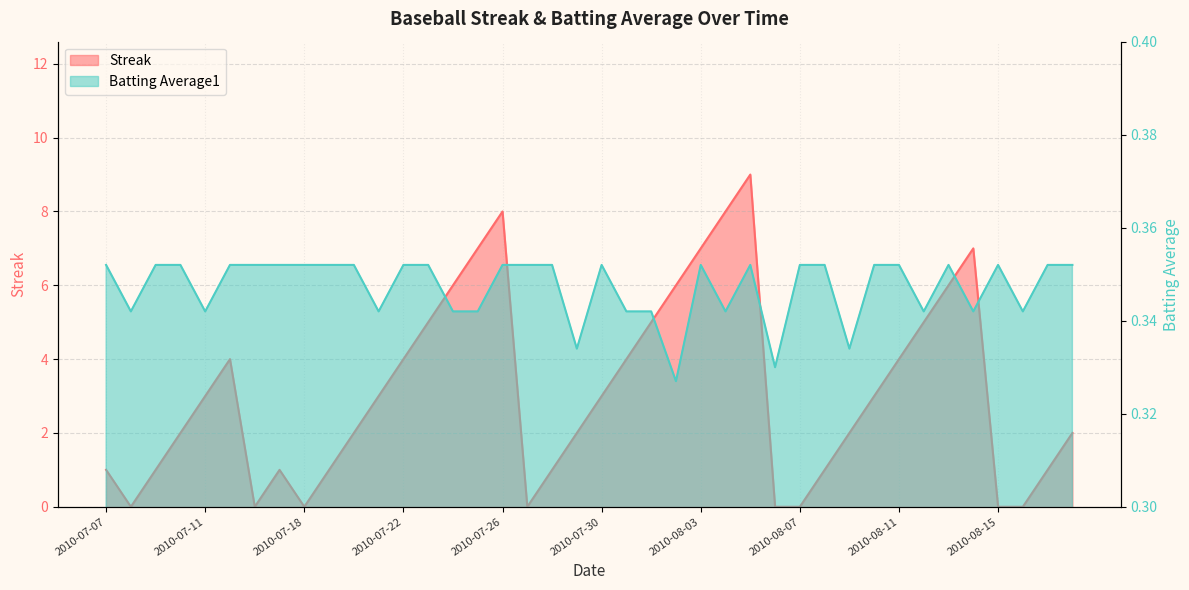

What is the label of the 10th point from the right?

2010-08-09